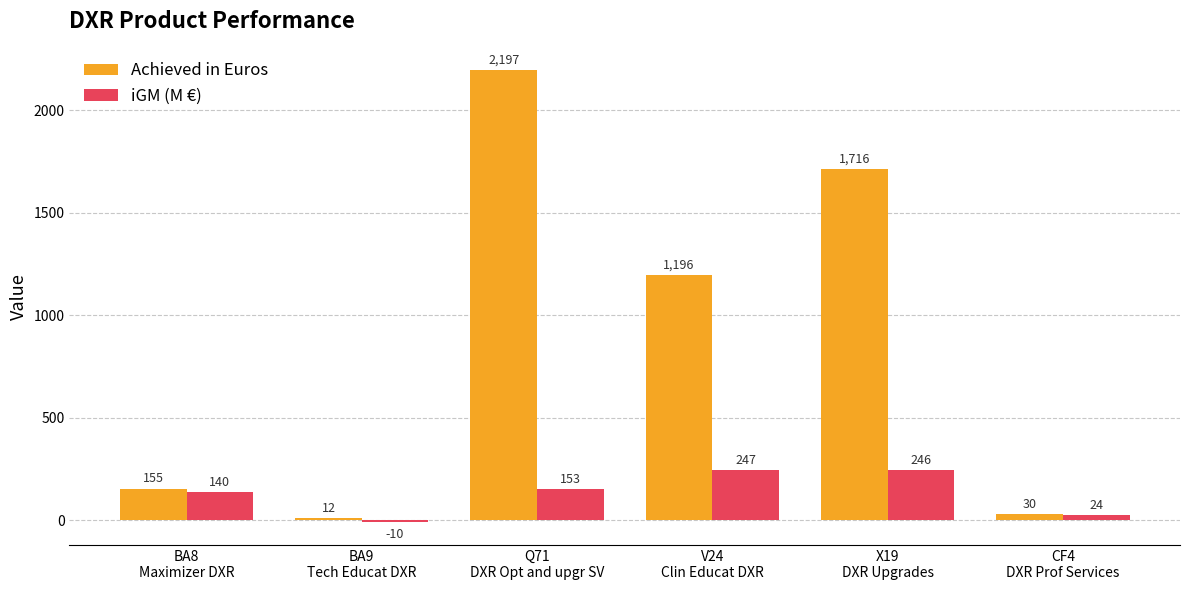

What is the approximate value of Achieved in Euros at BA8
Maximizer DXR, to the nearest 10?

160